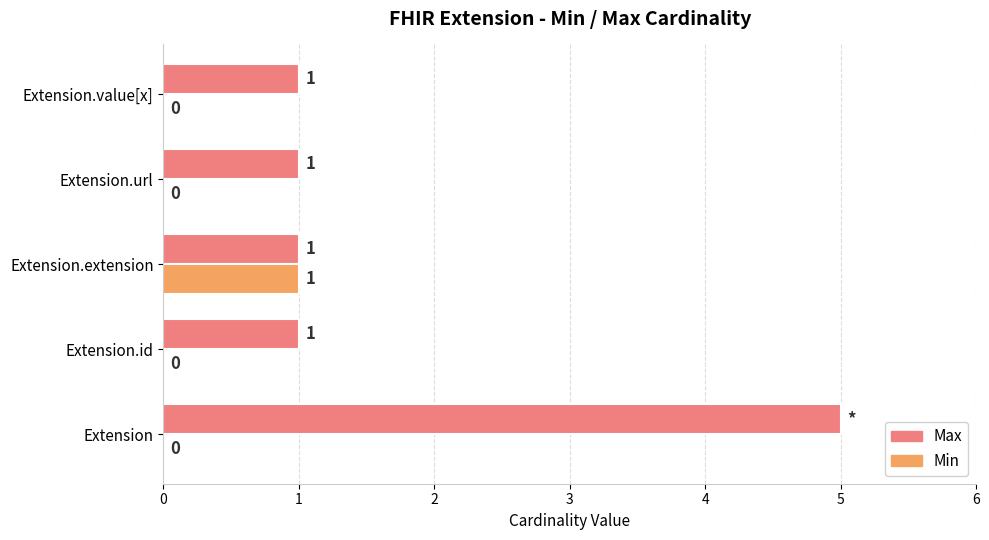

The value of Min at Extension.extension is 1. True or false?

True